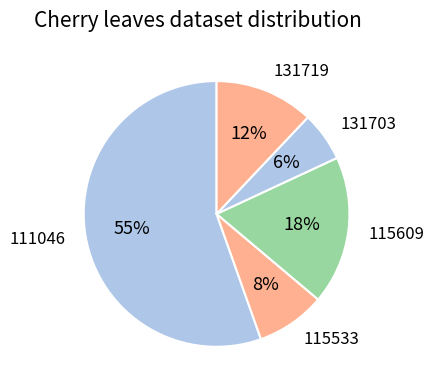

Rank the categories by value from lowest to highest.

131703, 115533, 131719, 115609, 111046